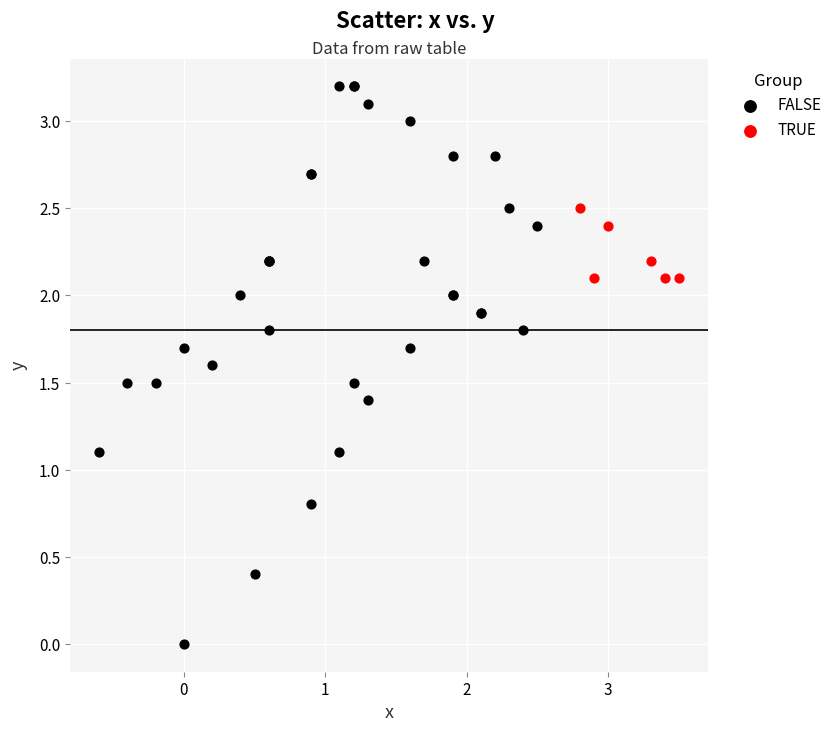

Which series has the largest Y range (max minus min)?

FALSE